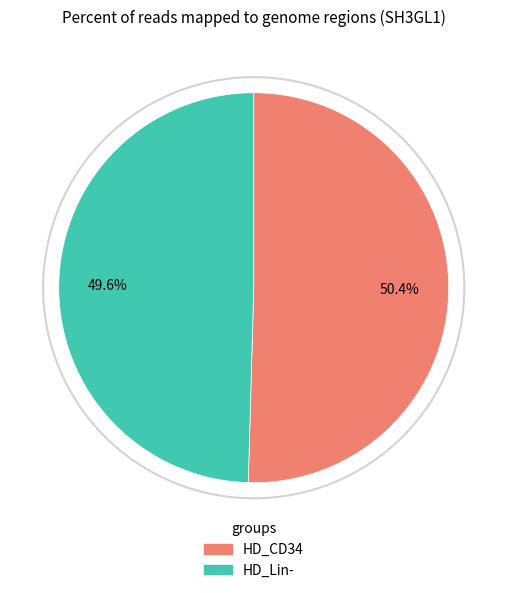

Does any single category account for the majority?

Yes